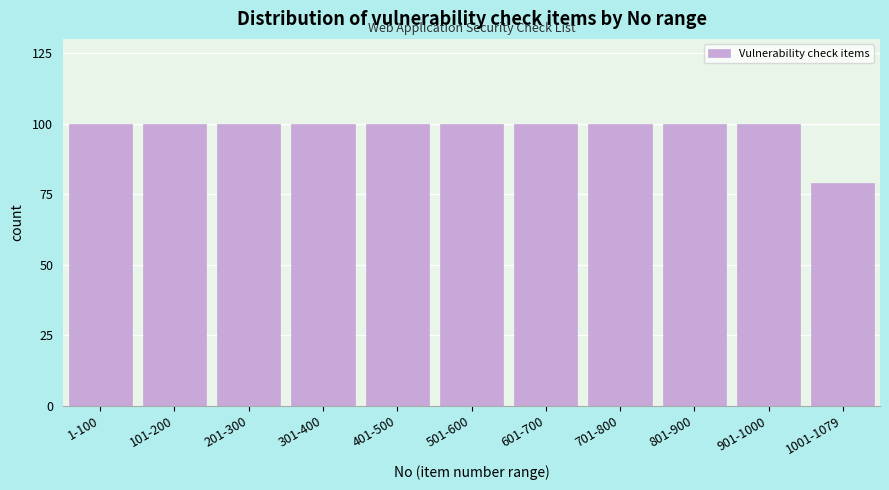

Reading right to left, extract all data points from this chart.

1001-1079=79	901-1000=100	801-900=100	701-800=100	601-700=100	501-600=100	401-500=100	301-400=100	201-300=100	101-200=100	1-100=100